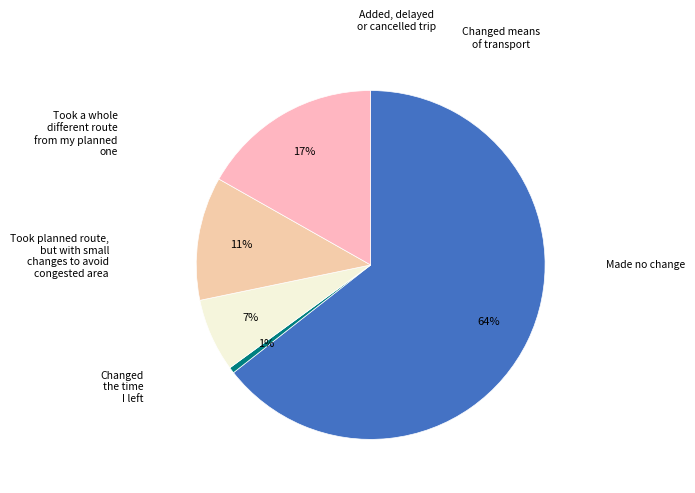

To the nearest percent, what is the difference between the largest and smallest slice percentages?

64%